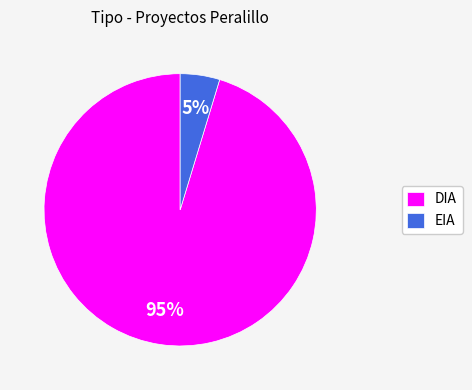

Which has a higher value, DIA or EIA?

DIA